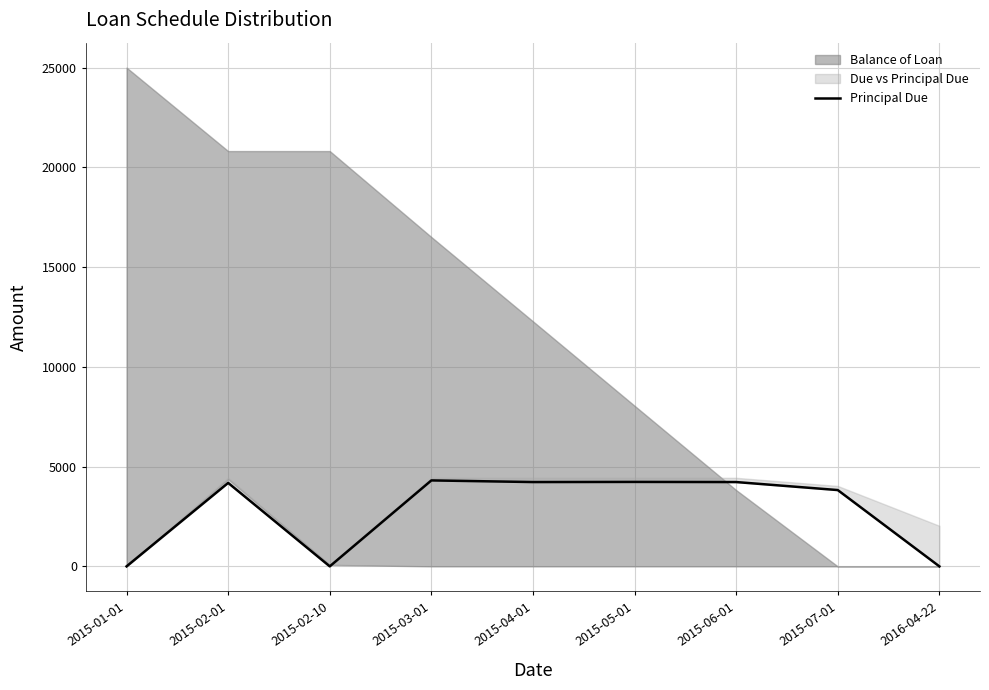

Does the chart have visible grid lines?

Yes